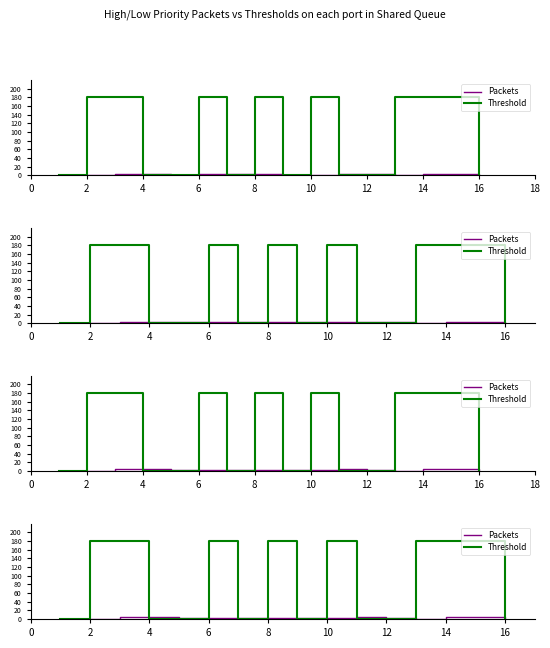

Does the chart have visible grid lines?

No